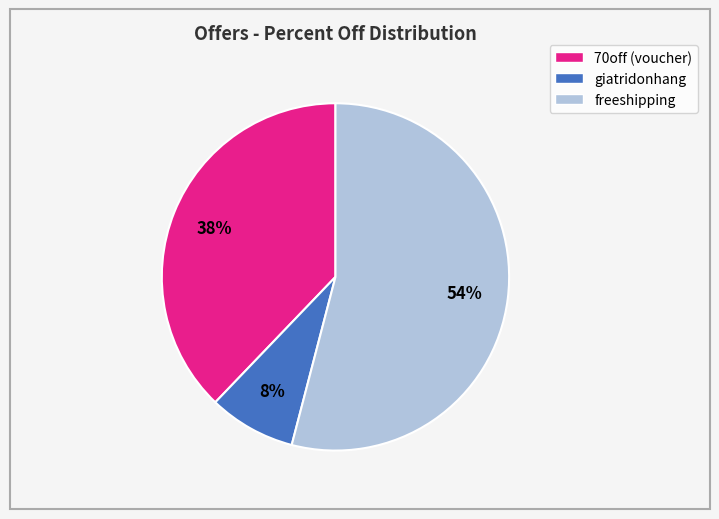

Is the sum of giatridonhang and 70off (voucher) greater than half?

No